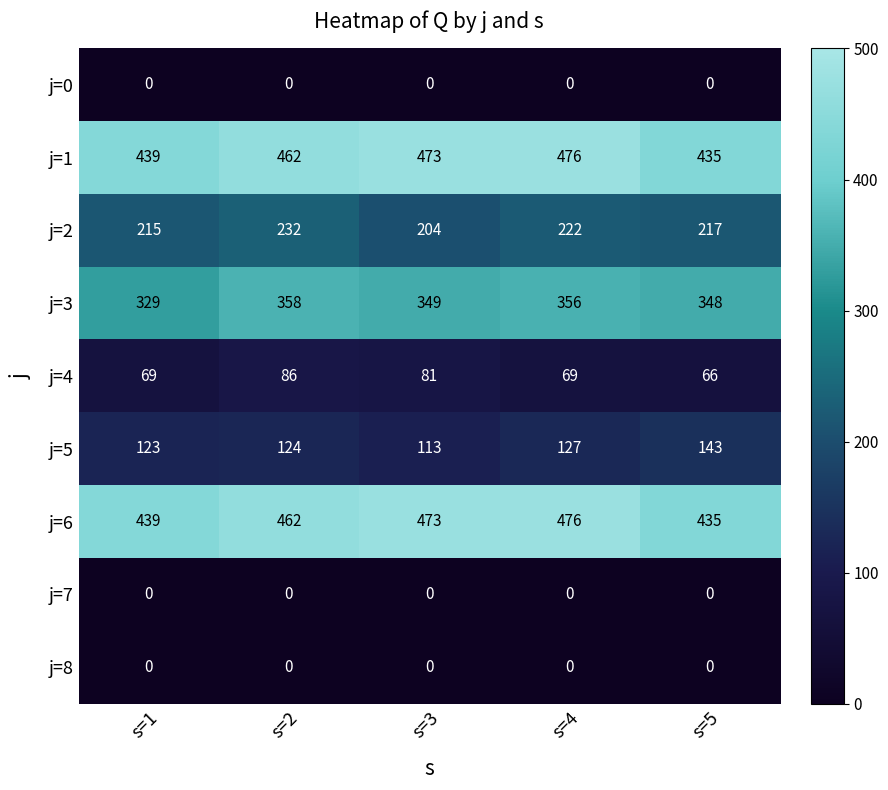

What is the total value across all series at s=3?

1693